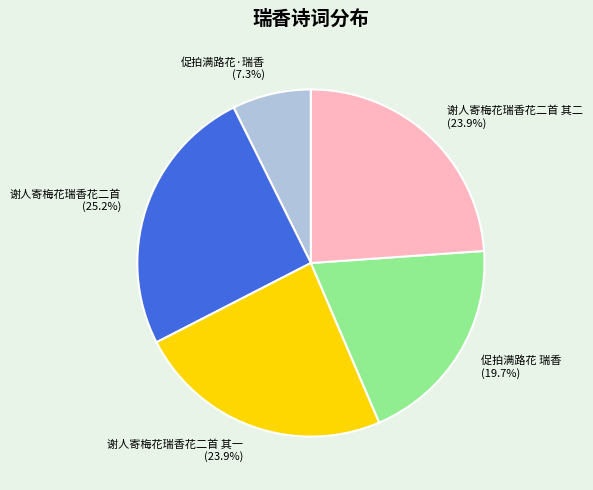

What is the largest slice in the pie chart?

谢人寄梅花瑞香花二首